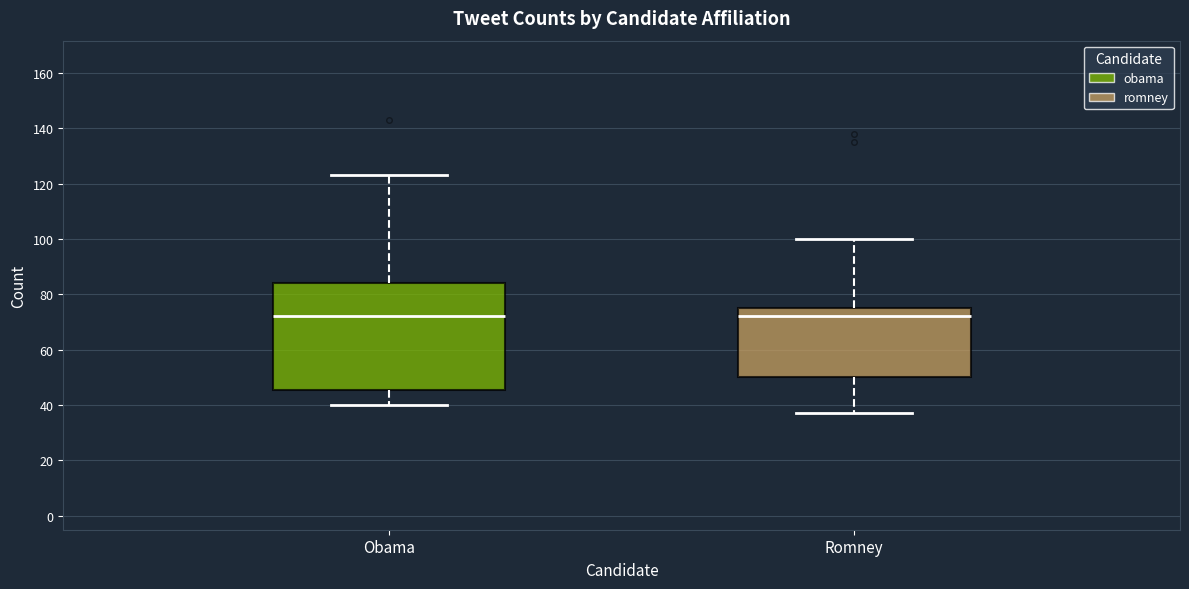

Comparing the boxes themselves (not the whiskers), which one is the tallest?

Obama